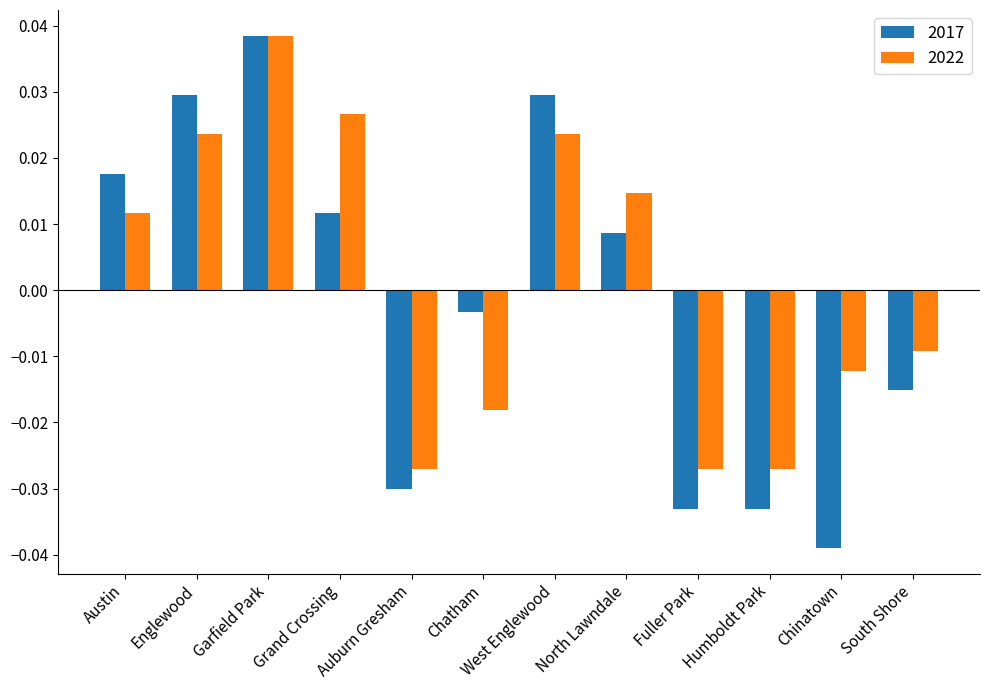

Are the bars grouped side by side (vs. stacked)?

Yes